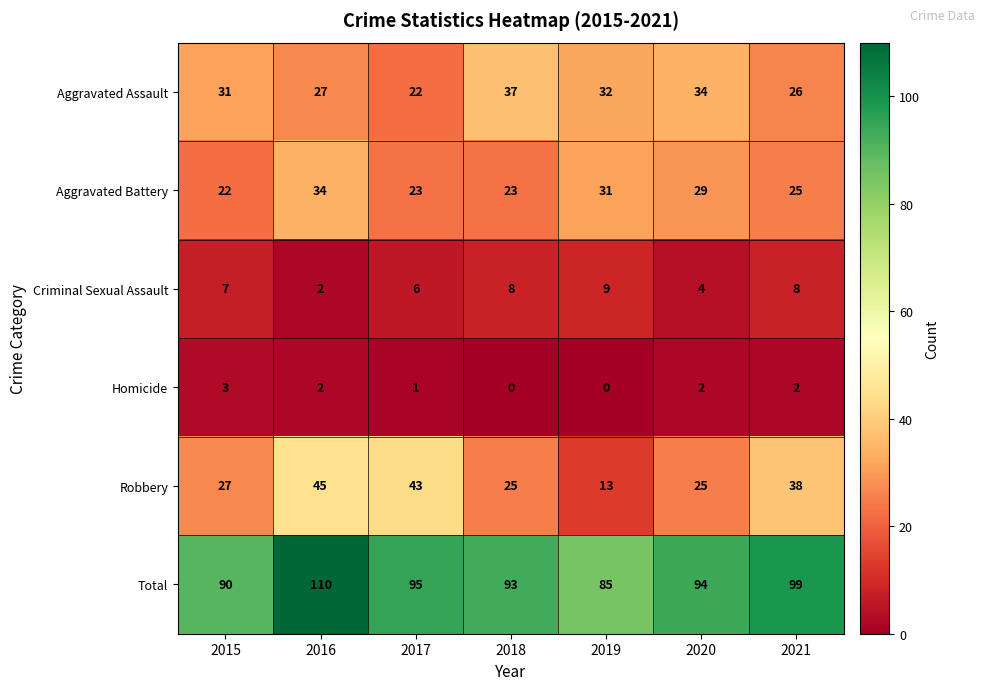

What is the spread (max minus min) of values at 2016?

108